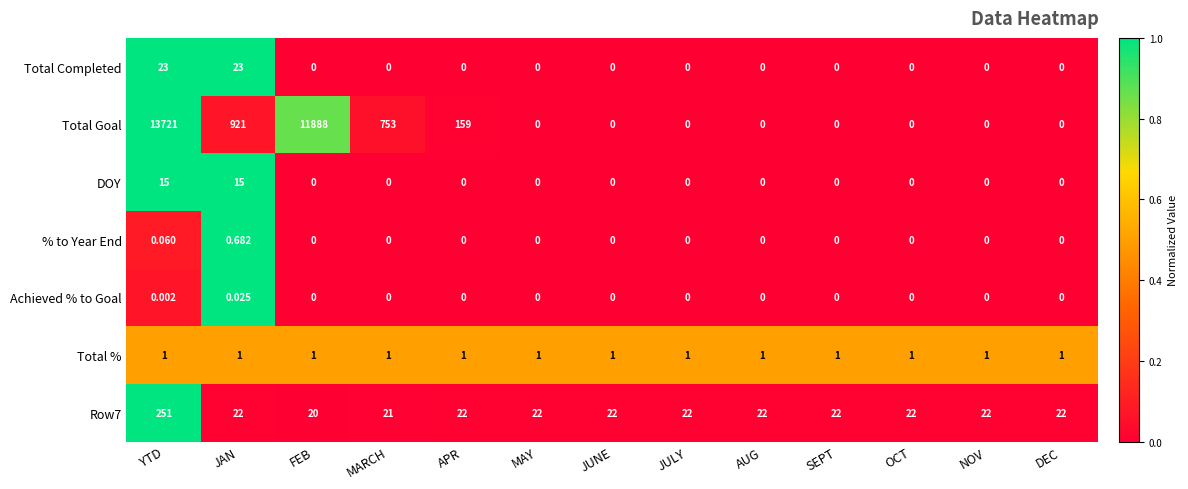

Which label corresponds to the largest value in the chart?

YTD